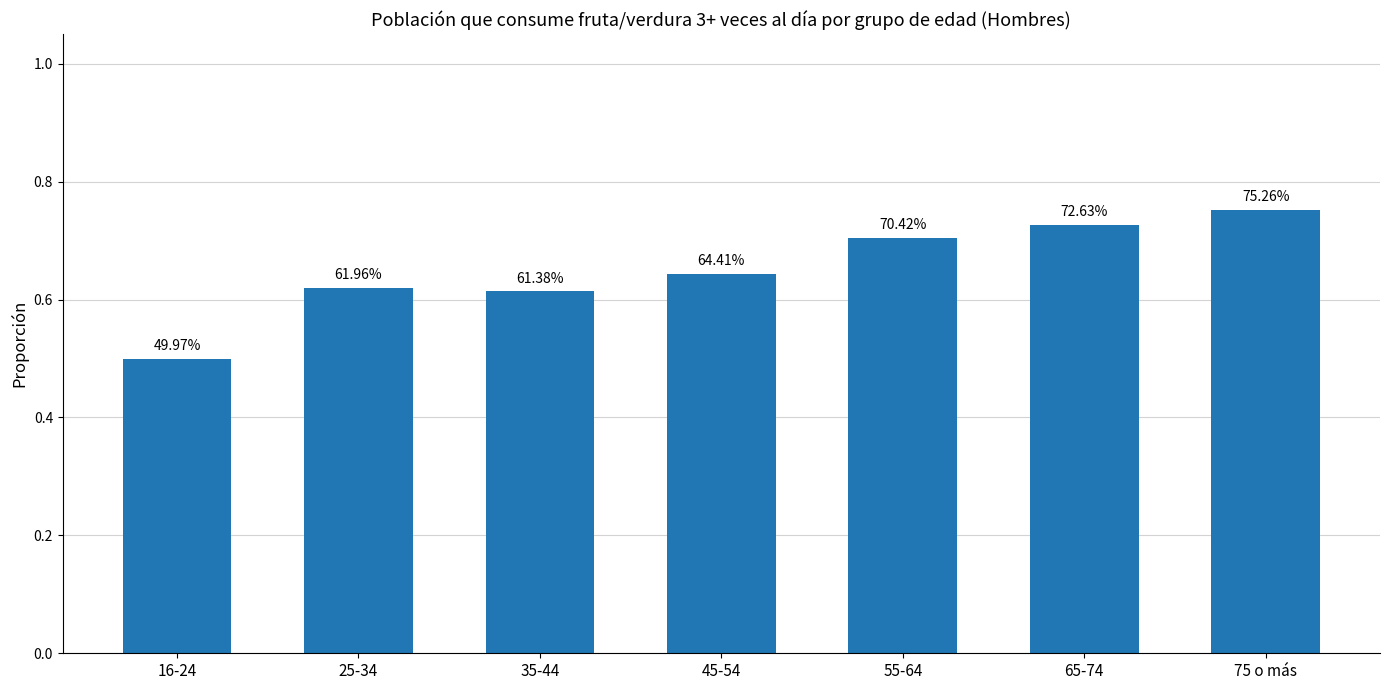

How many values are between 0 and 1?

7